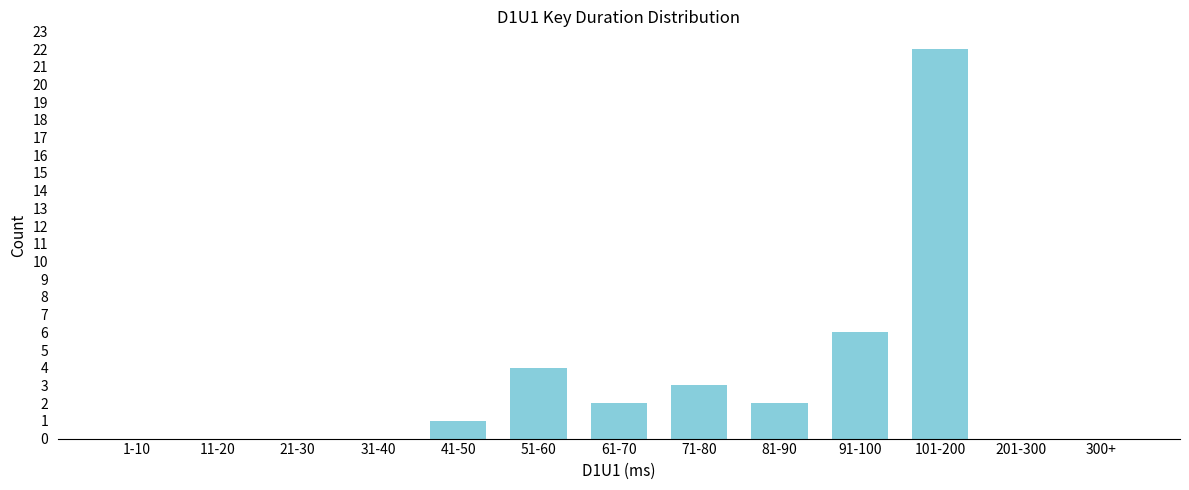

Reading left to right, extract all data points from this chart.

1-10=0	11-20=0	21-30=0	31-40=0	41-50=1	51-60=4	61-70=2	71-80=3	81-90=2	91-100=6	101-200=22	201-300=0	300+=0